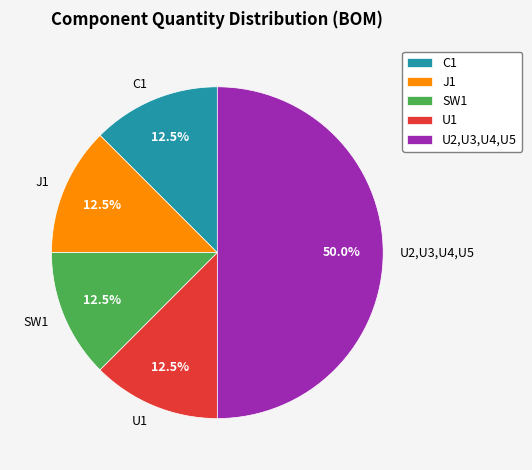

What is the ratio of the value at SW1 to the value at U1?

1.0